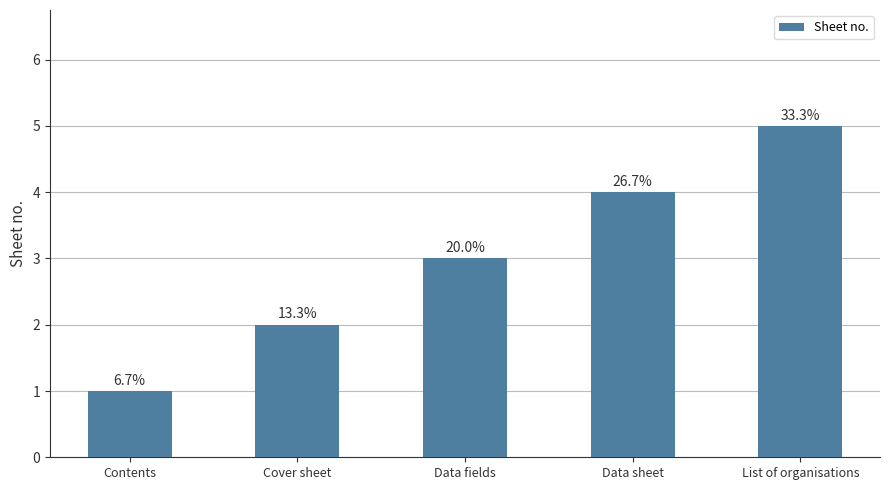

What is the change in value from Data fields to List of organisations?

+2